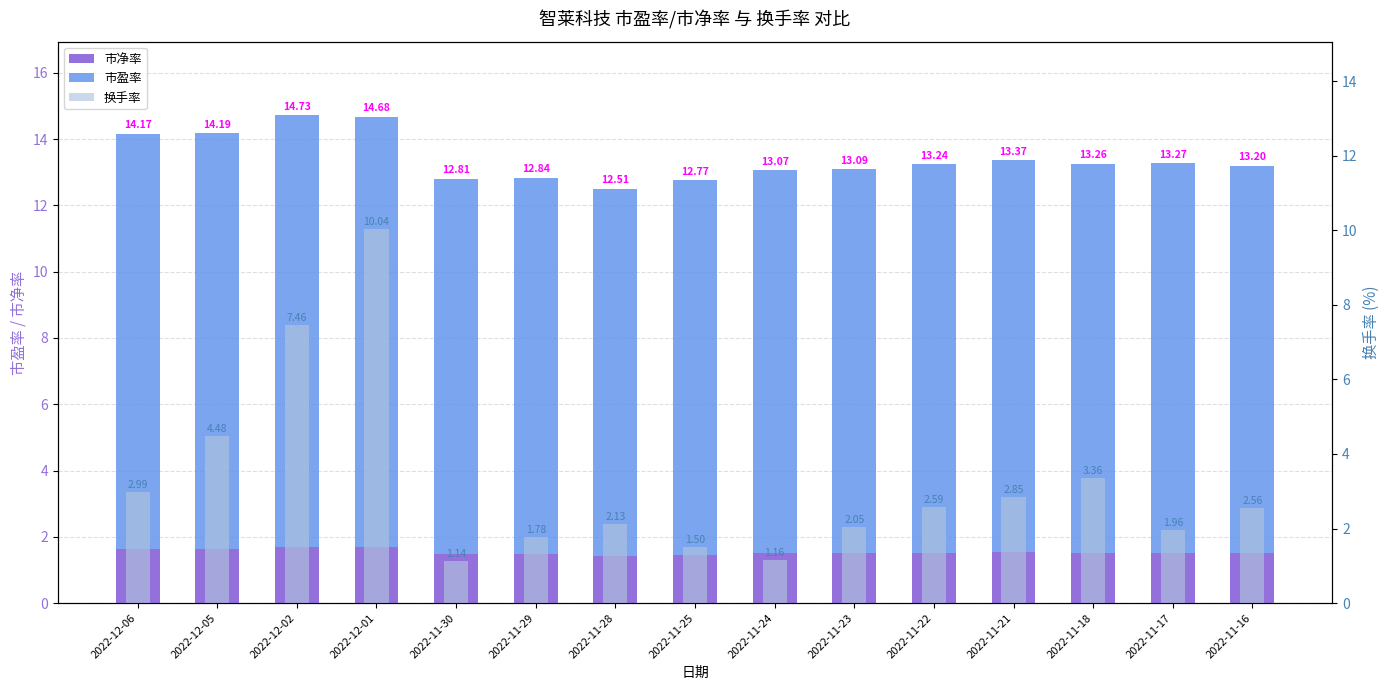

How many groups of bars are there?

15